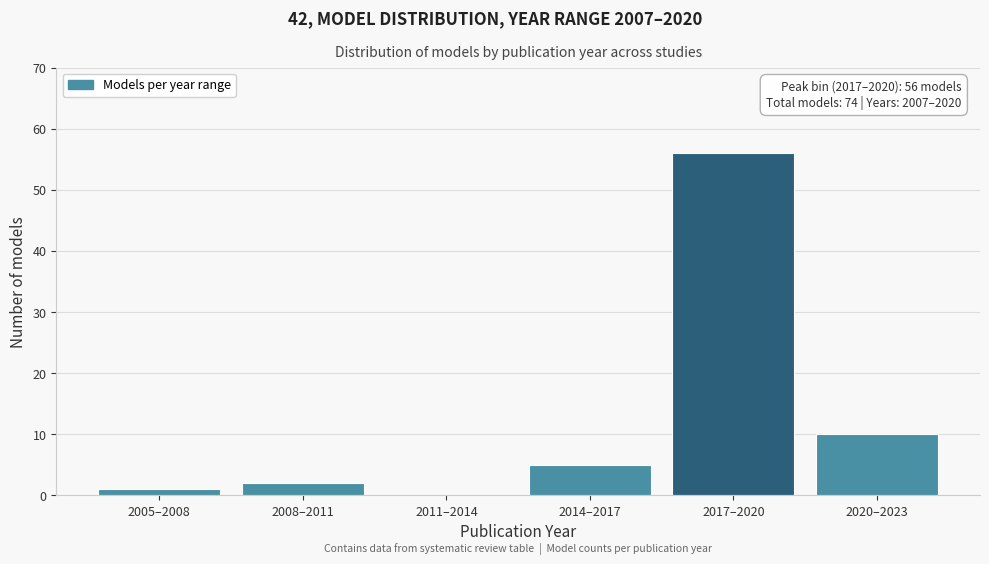

Reading left to right, transcribe all the data shown in this chart.

2005–2008=1	2008–2011=2	2011–2014=0	2014–2017=5	2017–2020=56	2020–2023=10